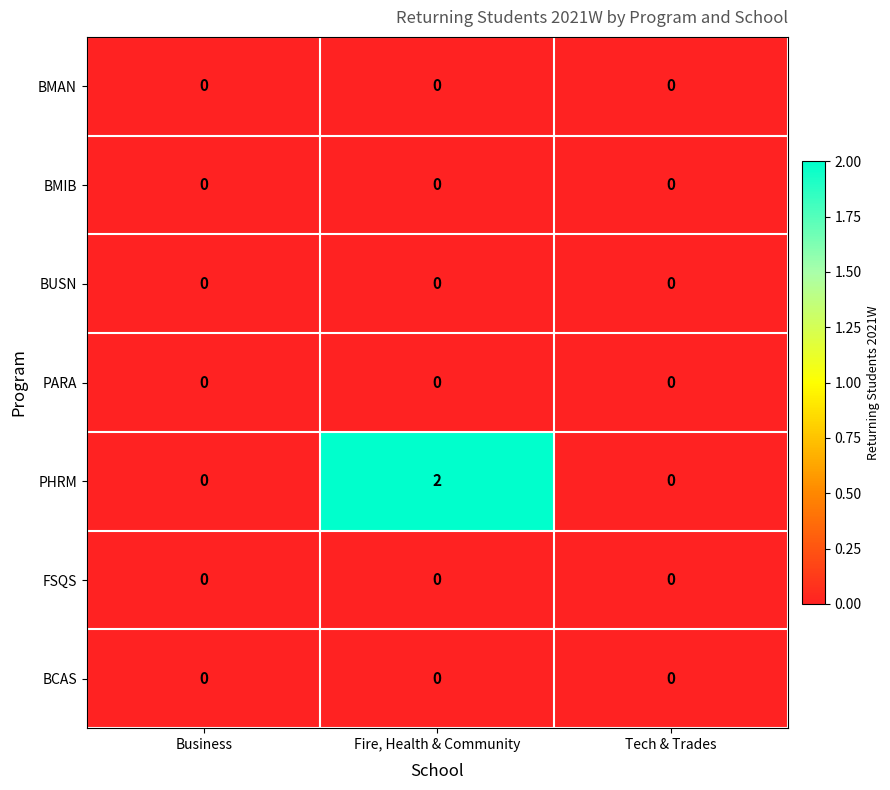

The PARA series shows 0 at Business. True or false?

True